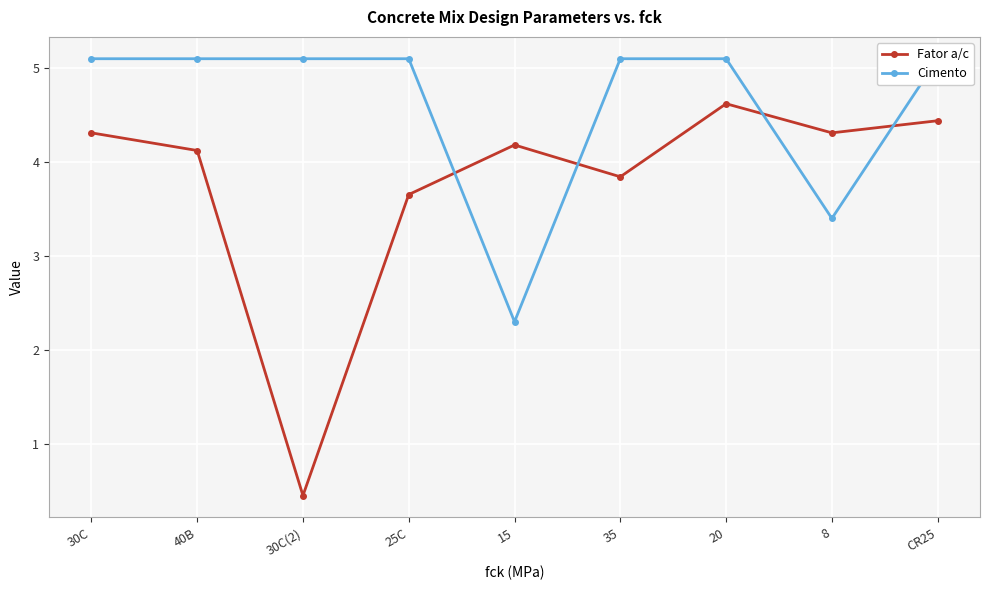

What is the label of the 9th point from the left?

CR25